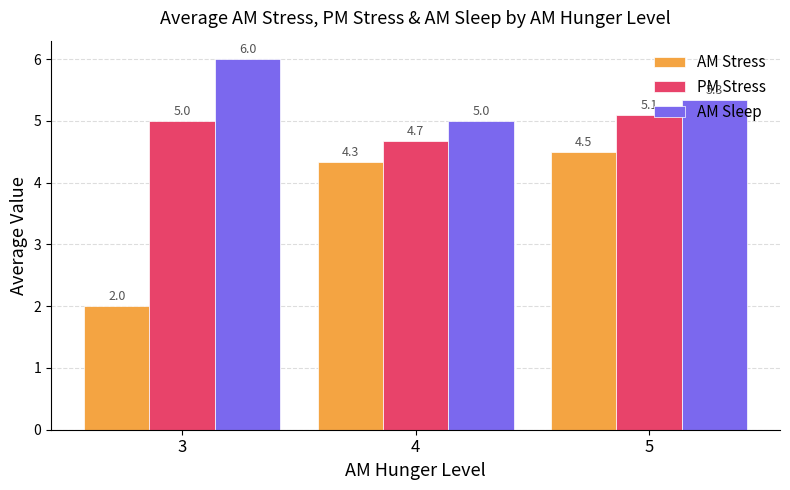

What is the spread (max minus min) of values at 5?

0.8